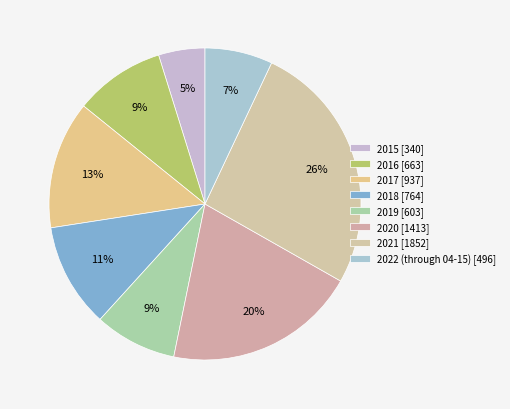

What is the total percentage of 2015 and 2022 (through 04-15)?

11.8%